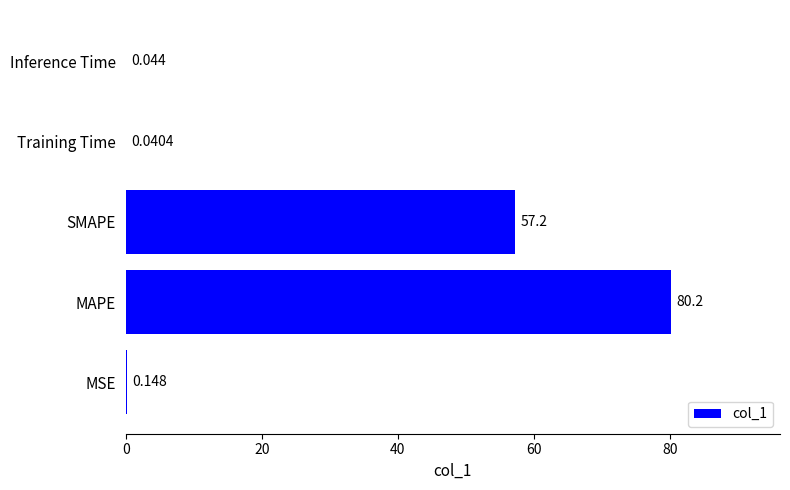

Which label corresponds to the largest value in the chart?

MAPE